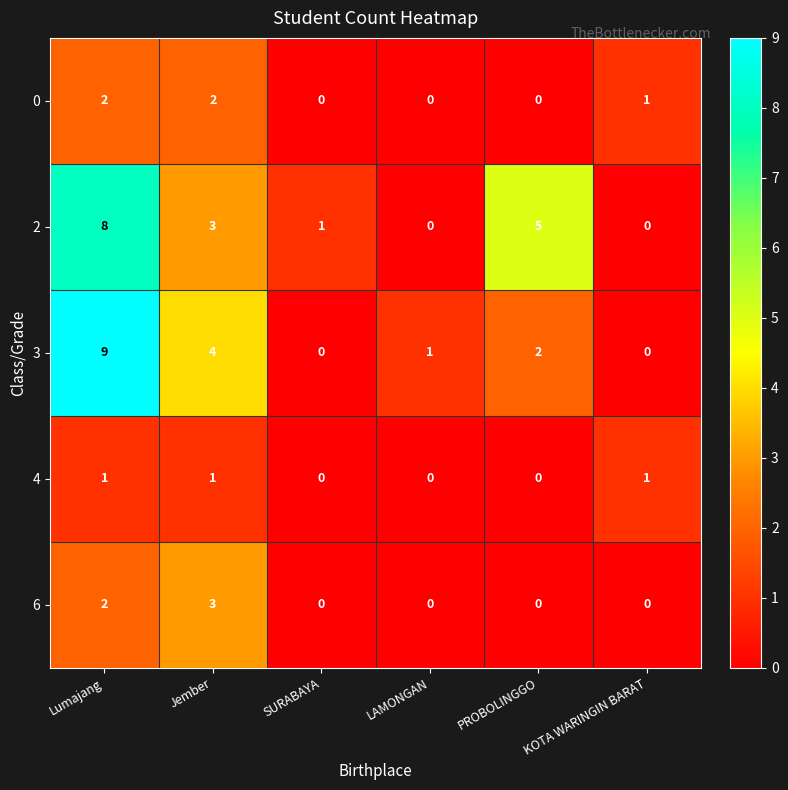

What is the difference between the maximum and second lowest values in the 6 series?

3